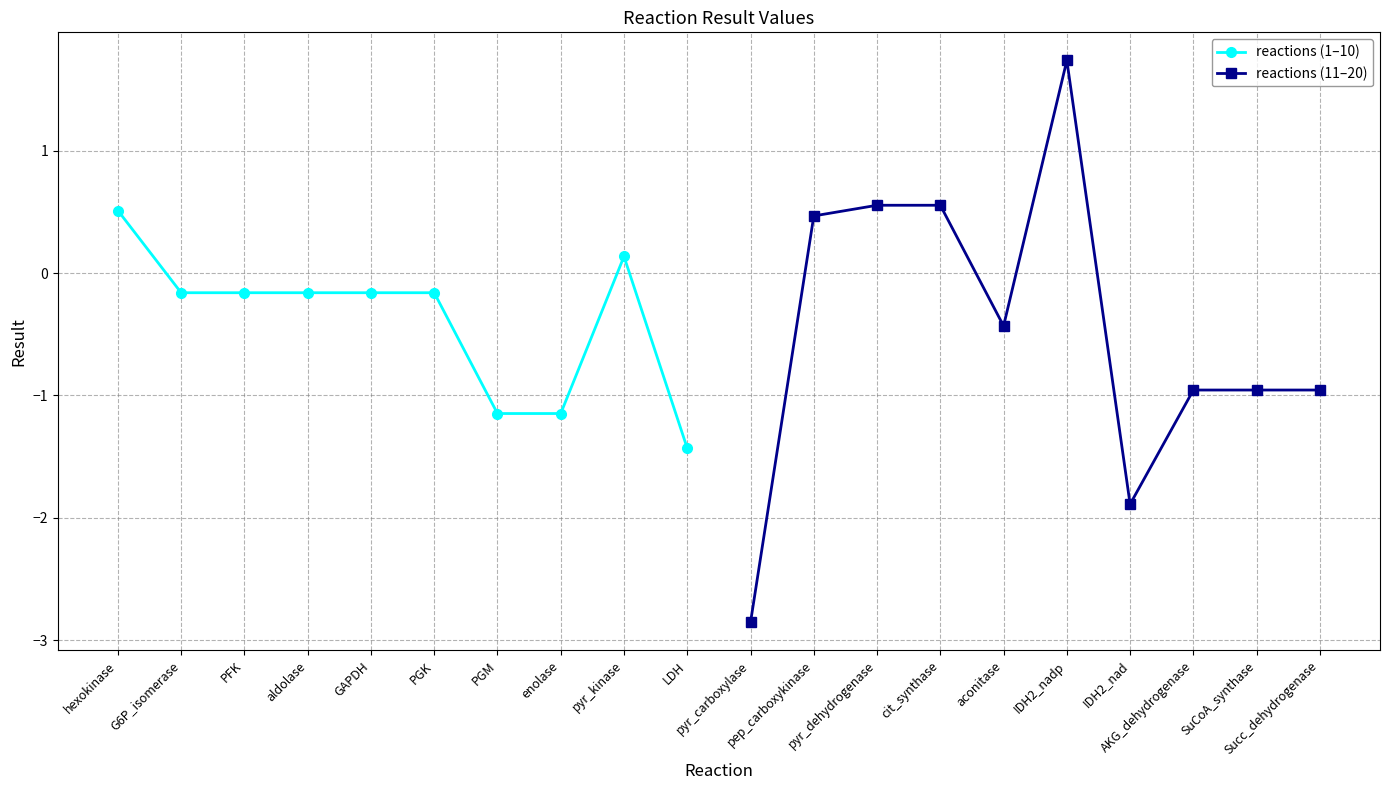

At how many categories does at least one series exceed 0?

6